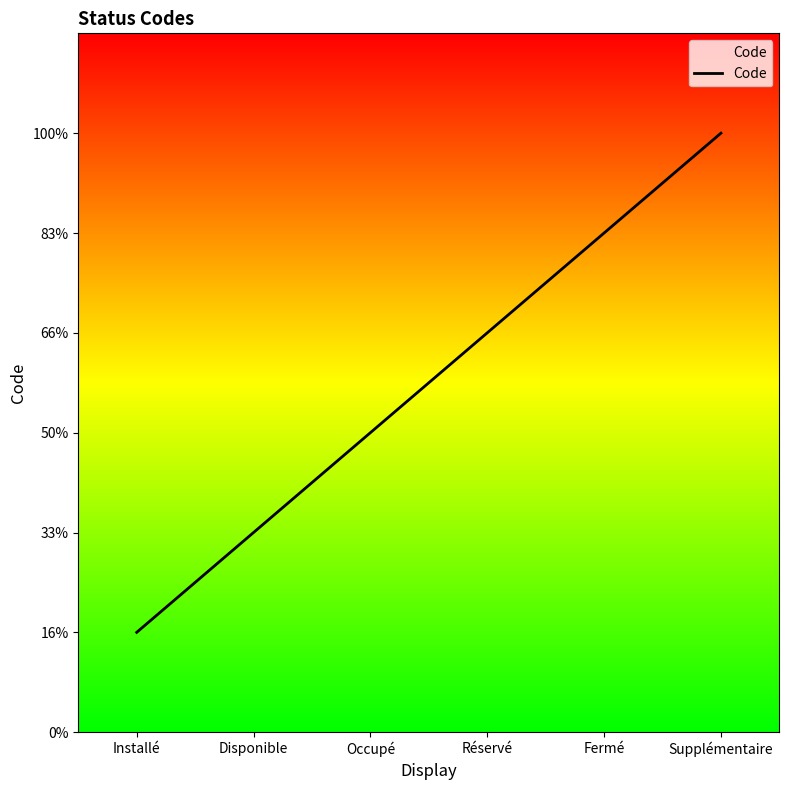

What is the value of the 3rd point from the left?

3